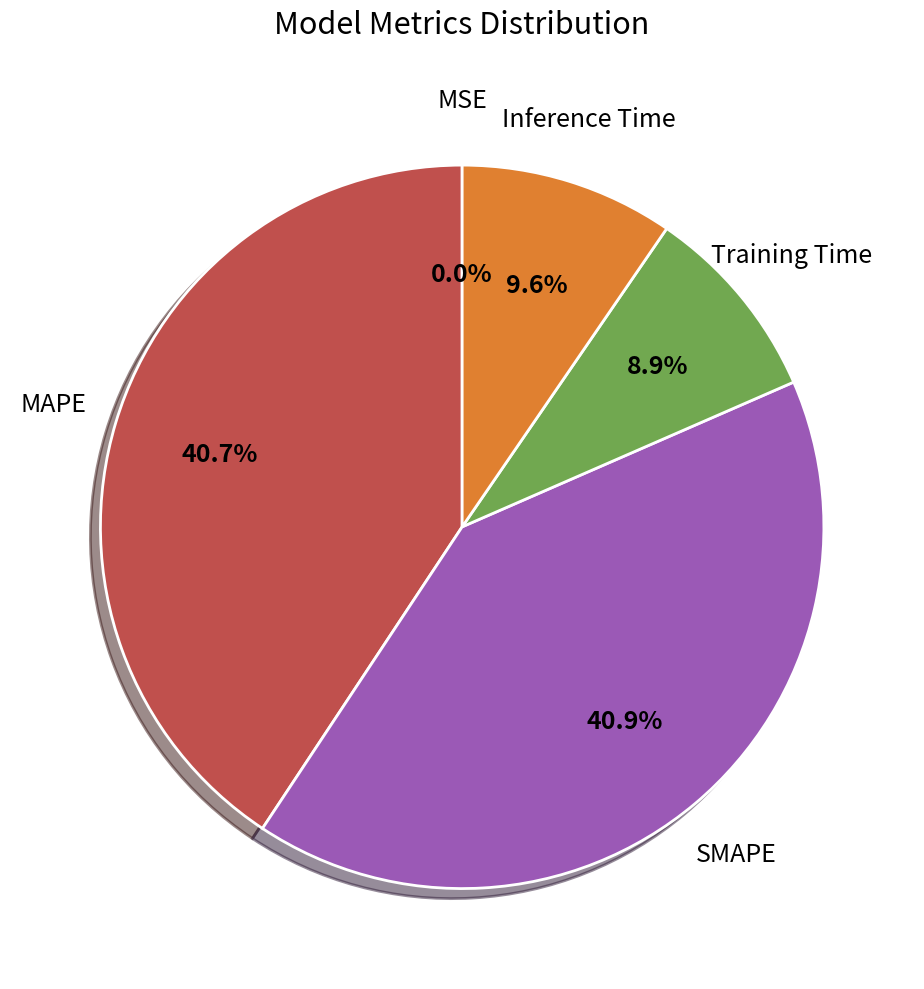

Does any single category account for the majority?

No